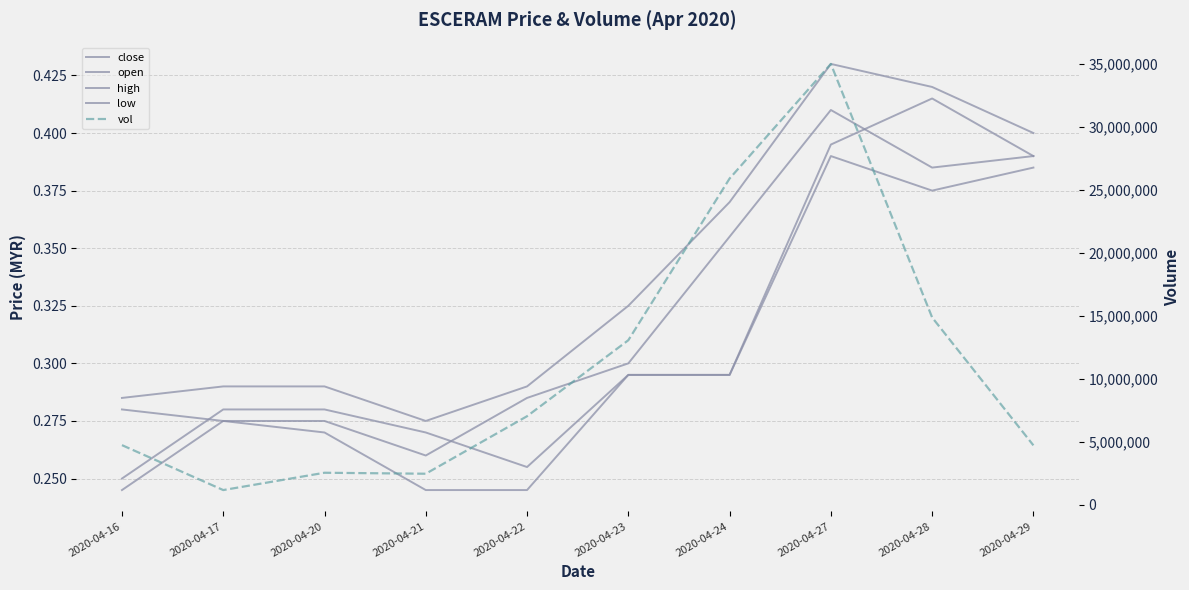

What is the difference between the highest and lowest values at 2020-04-16?

4727999.8